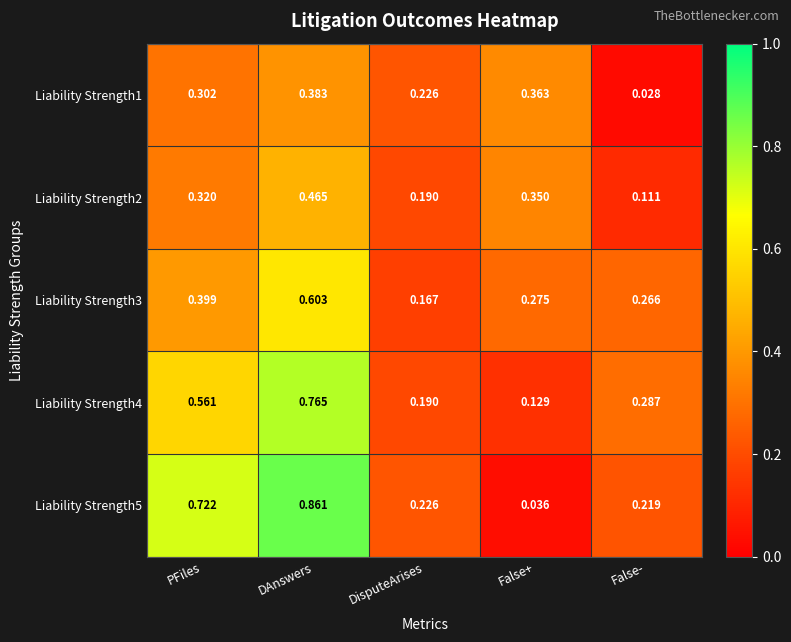

Which category has the lowest value in the Liability Strength2 series?

False-